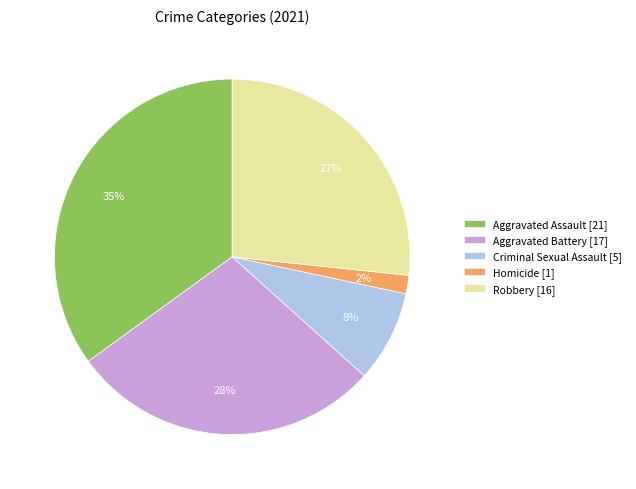

To the nearest percent, what is the combined percentage of Robbery and Aggravated Assault?

62%